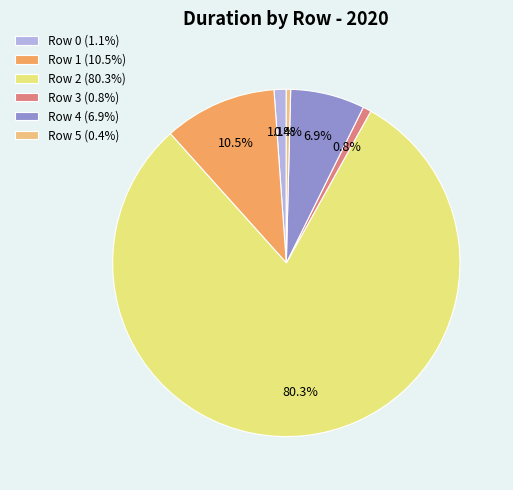

How many segments does this pie chart have?

6